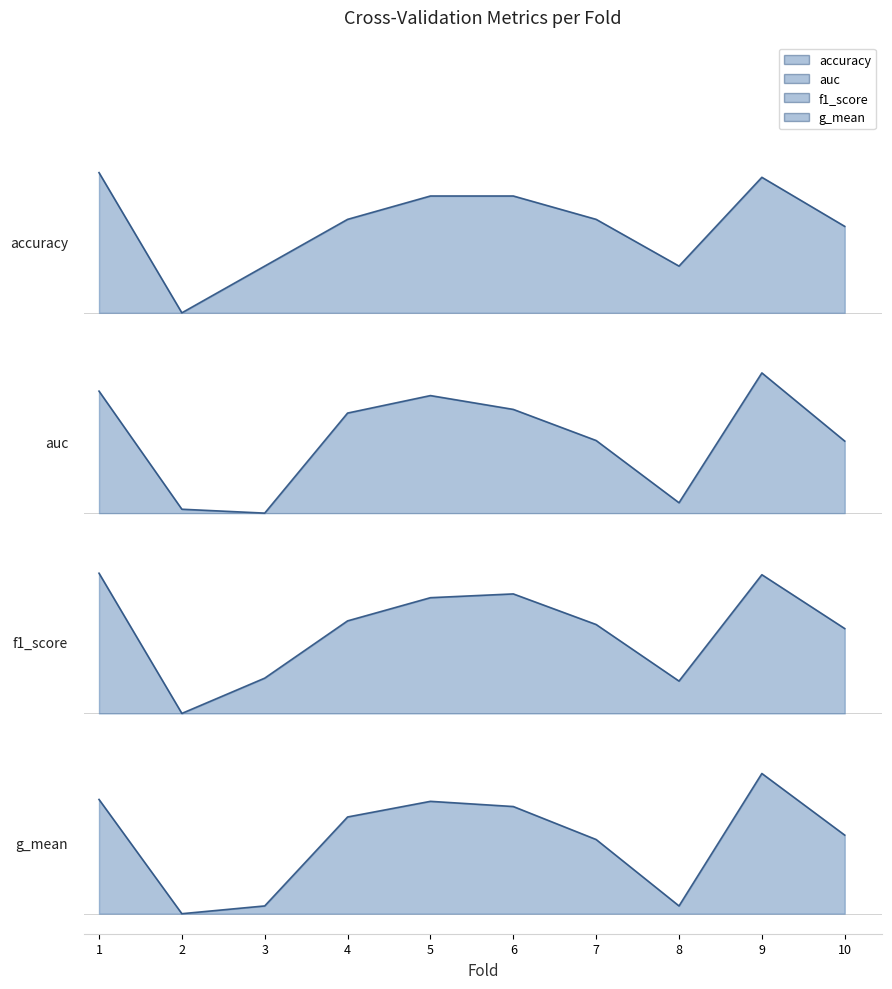

How many interior local peaks does the accuracy series have?

1